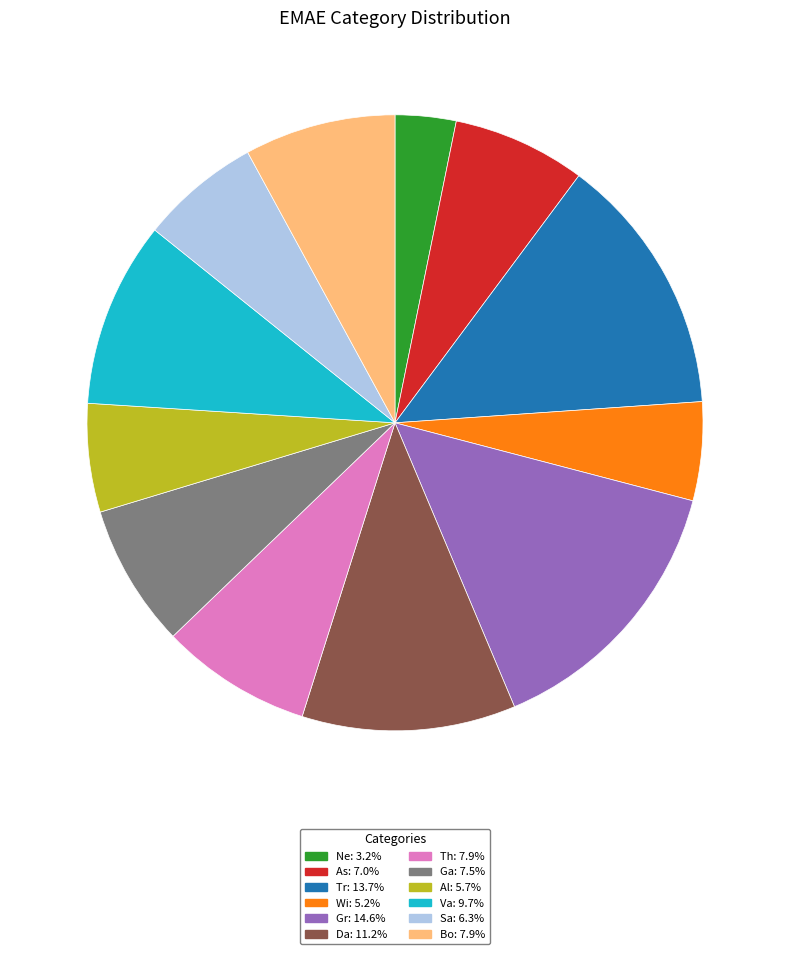

Is the sum of Al and Tr greater than half?

No